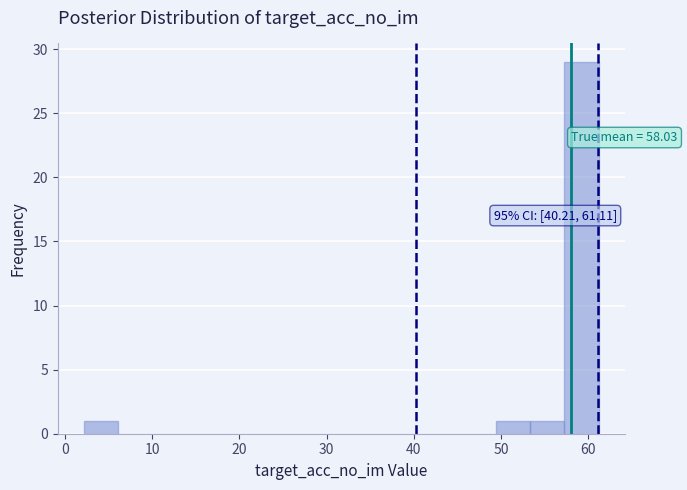

Around what value on the x-axis is the tallest bar? Give the approximate position of its centre, as read against the axis.

59